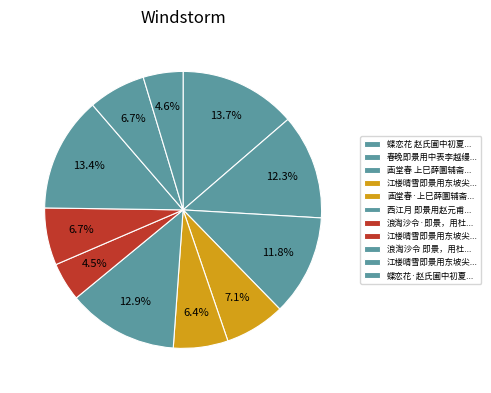

How many segments does this pie chart have?

11